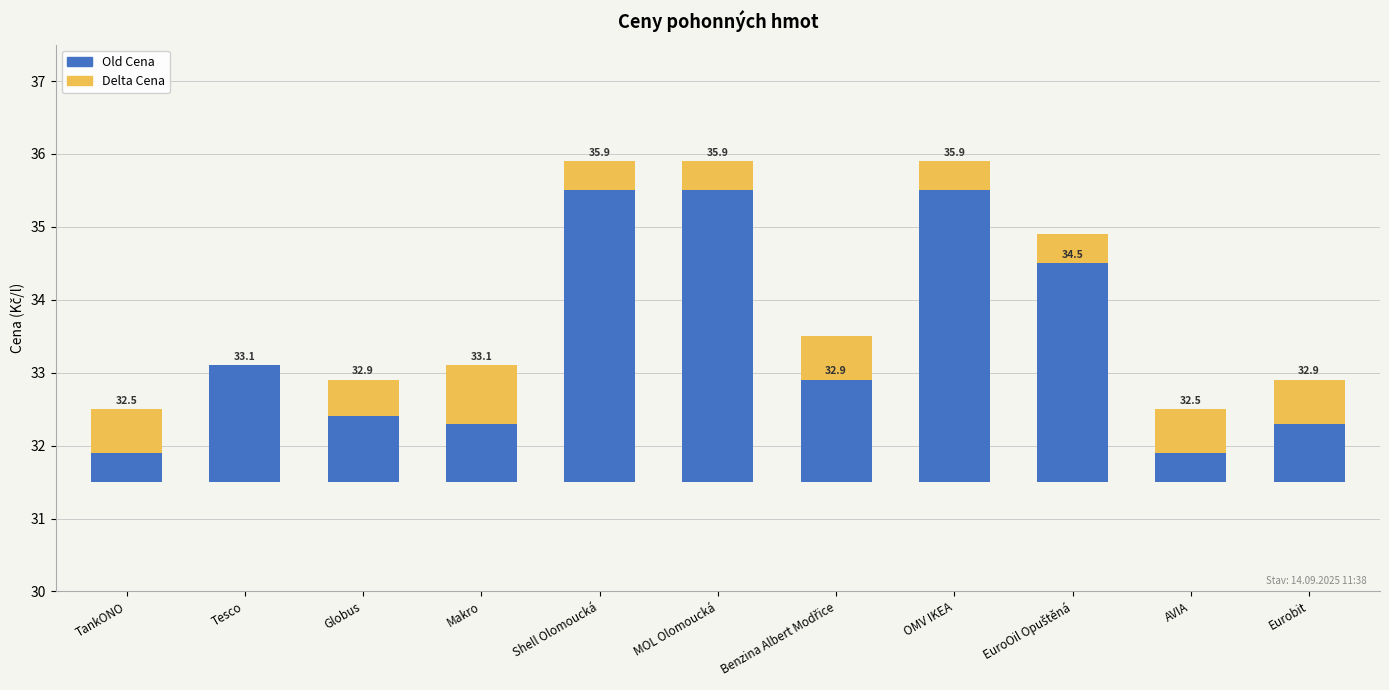

Which series has the widest spread of values?

Old Cena